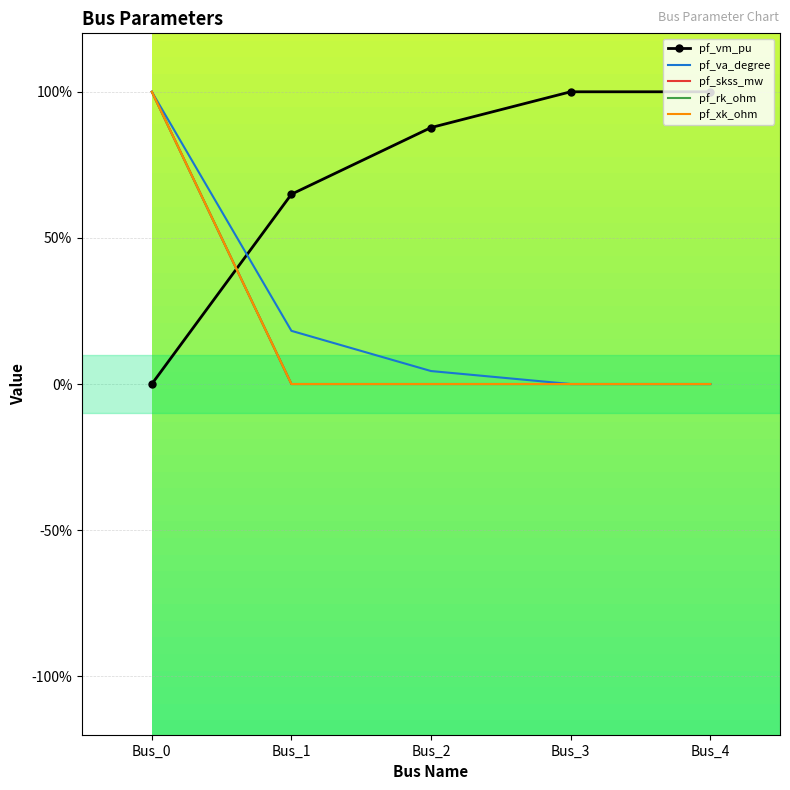

Reading left to right, what are all the values shown in this chart?

pf_vm_pu: 0.0	64.9	87.8	100.0	100.0
pf_va_degree: 100.0	18.2	4.4	-0.0	-0.0
pf_skss_mw: 100.0	0.0	0.0	0.0	0.0
pf_rk_ohm: 100.0	0.0	0.0	0.0	0.0
pf_xk_ohm: 100.0	0.0	0.0	0.0	0.0